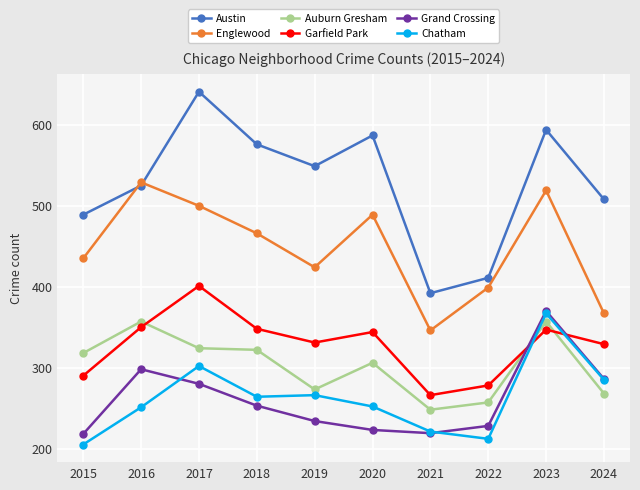

What is the total value across all series at 2020?

2201